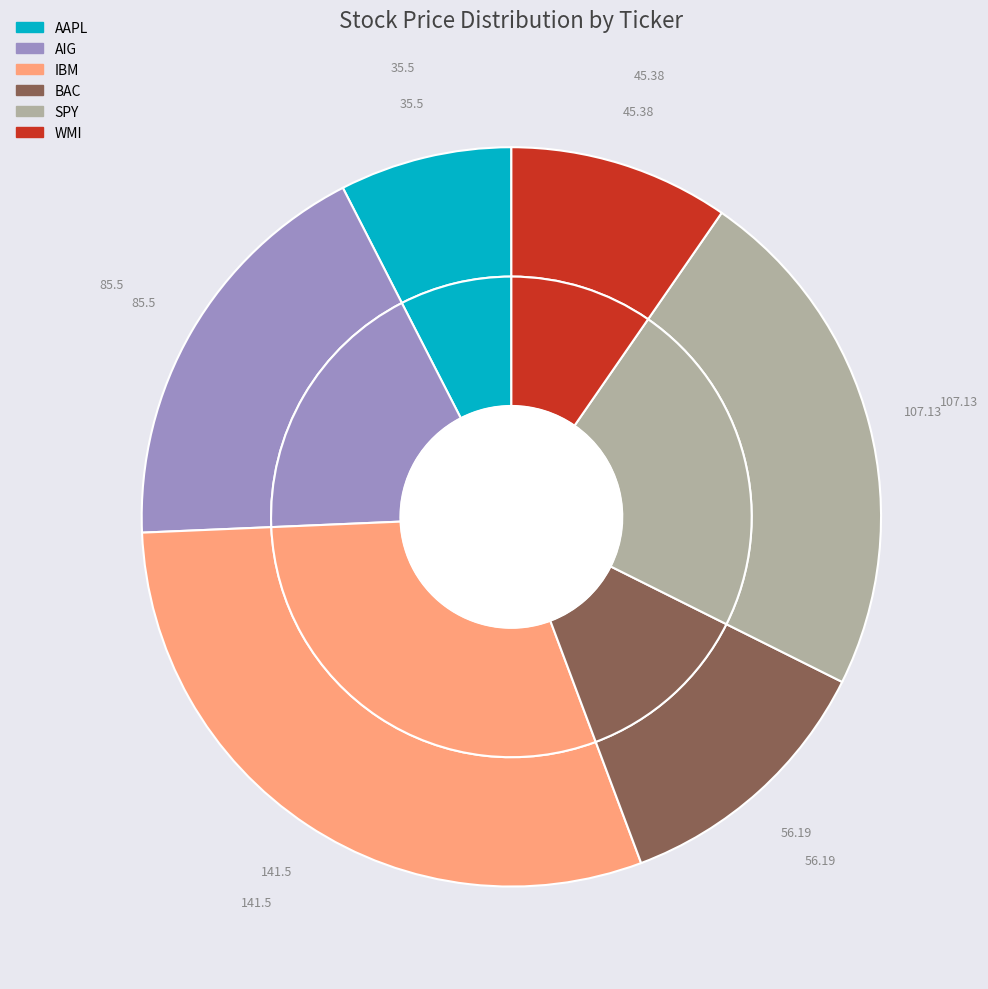

Is there a majority slice in this chart?

No